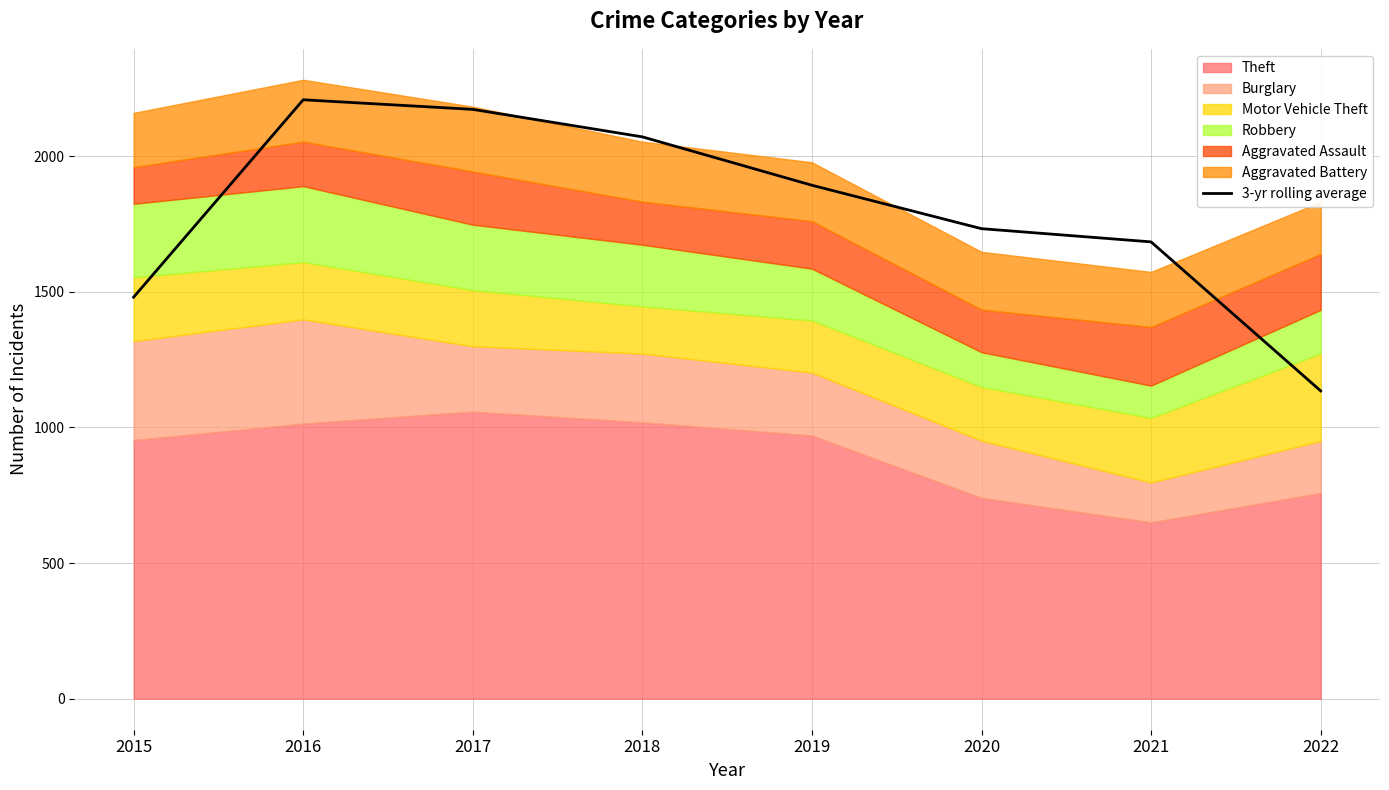

Count the number of values greater than 1892.

4